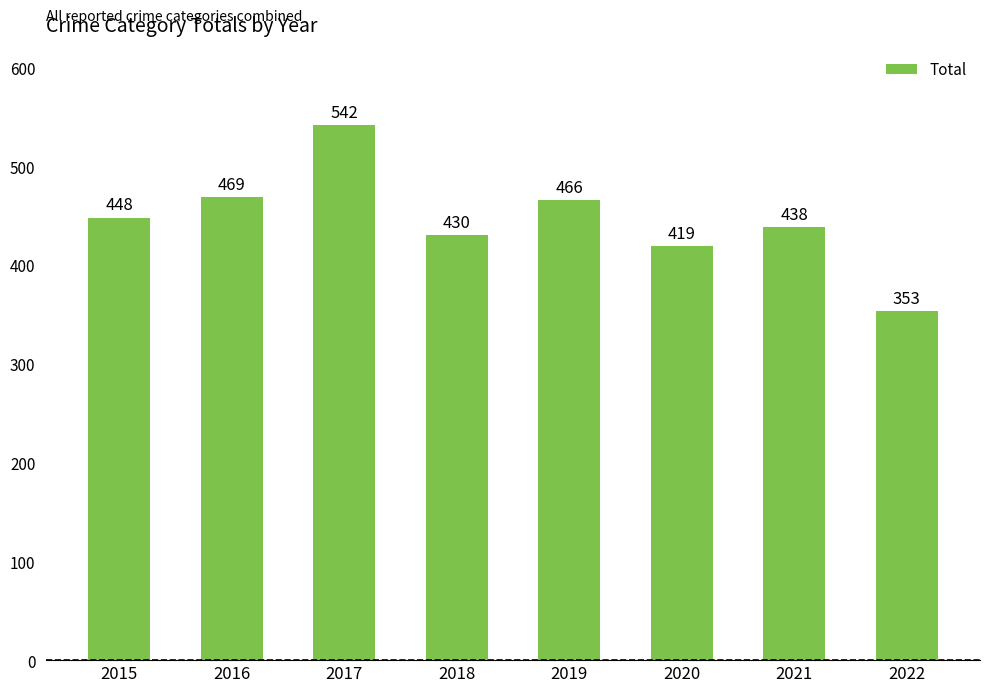

True or false: the data shows 430 at 2018.

True